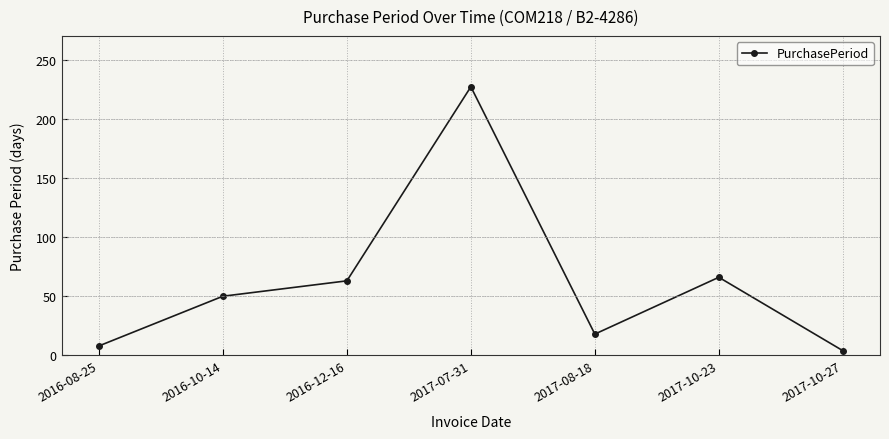

Which category has the lowest value across all series?

2017-10-27